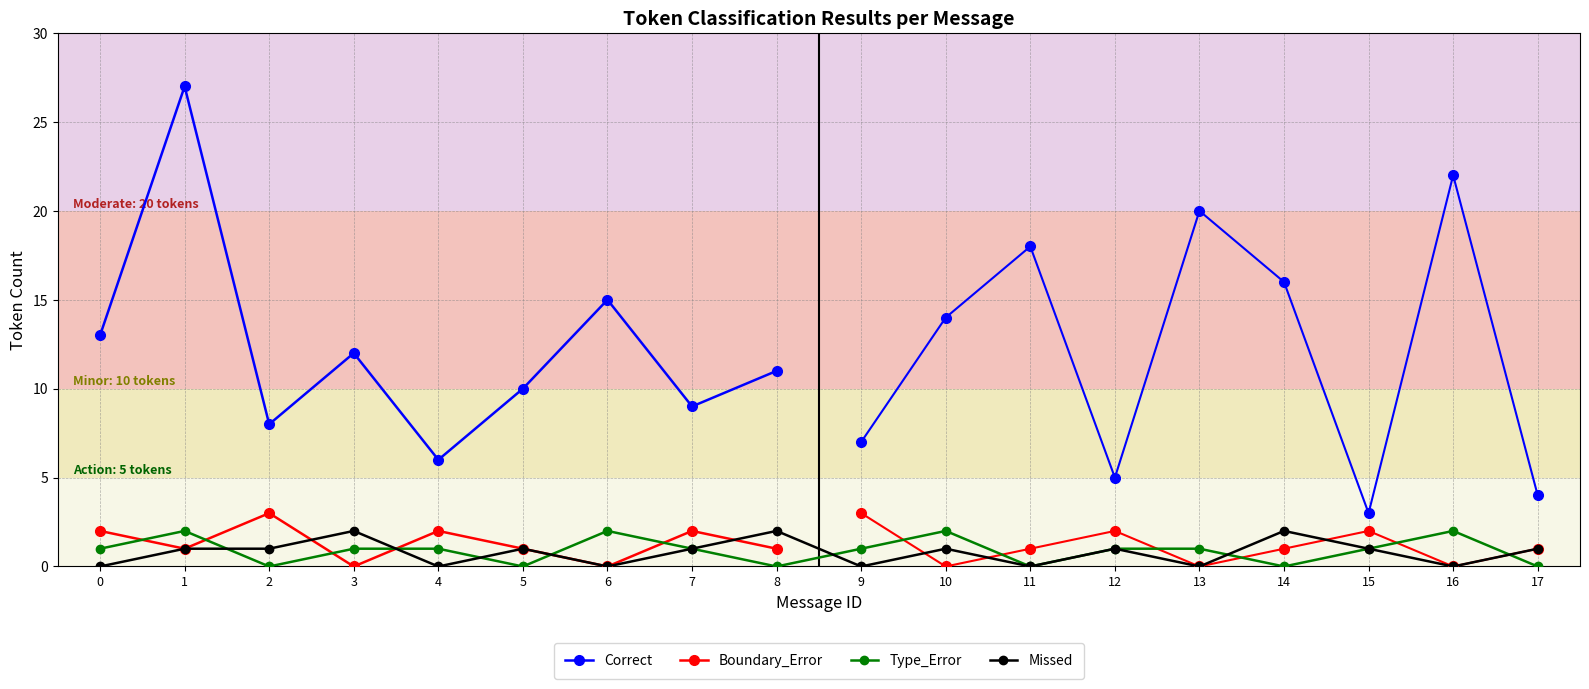

At which label does Type_Error first exceed 1?

1